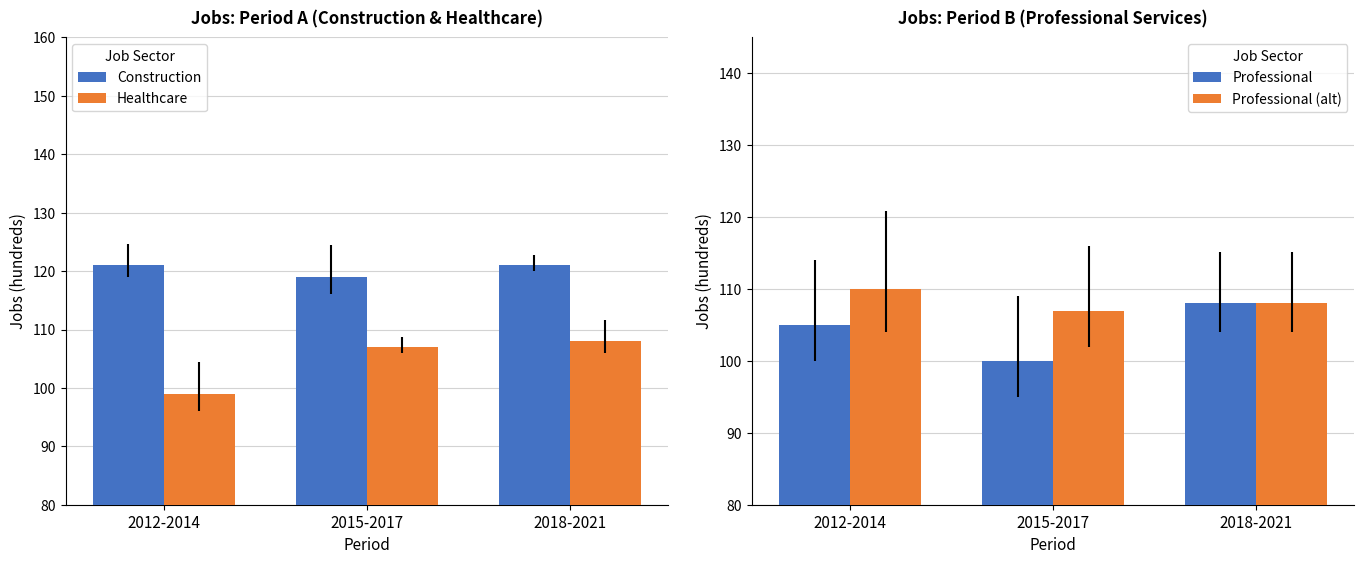

At which label is Construction closest to 120?

2012-2014